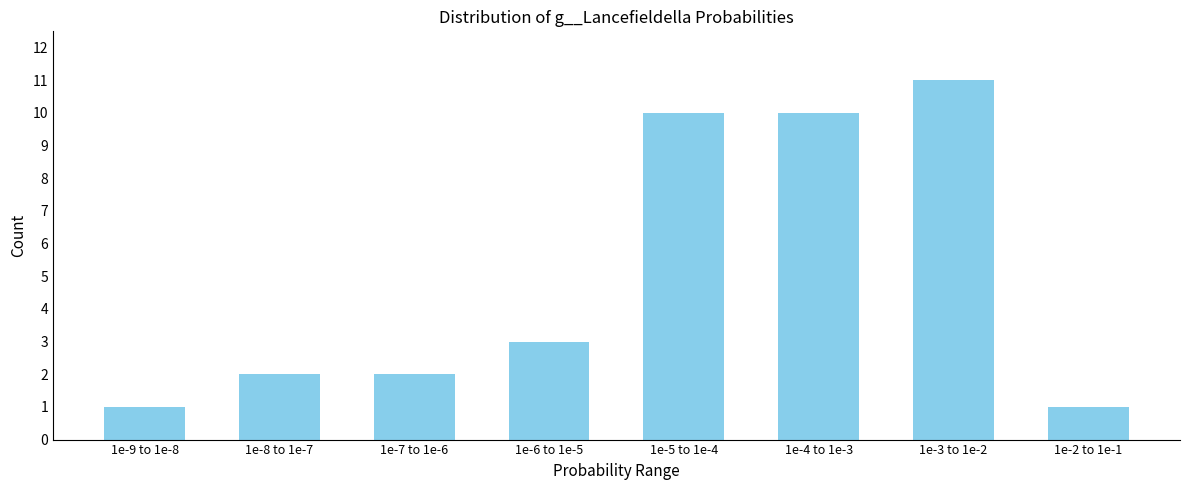

Reading right to left, transcribe all the data shown in this chart.

1	11	10	10	3	2	2	1